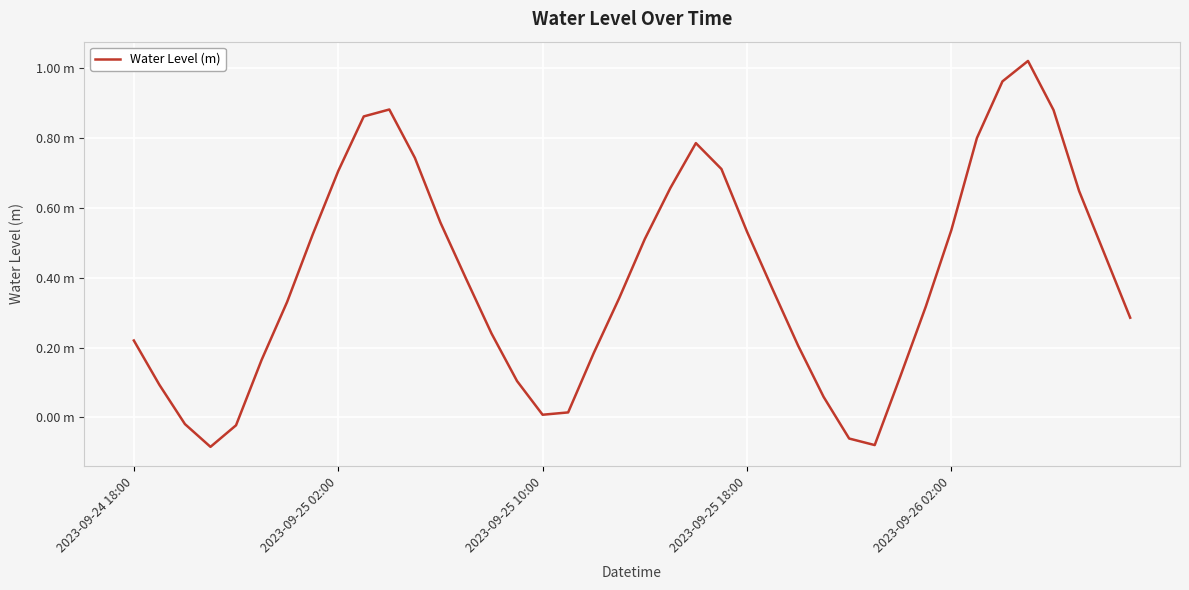

Does the chart display data point markers on the line(s)?

No